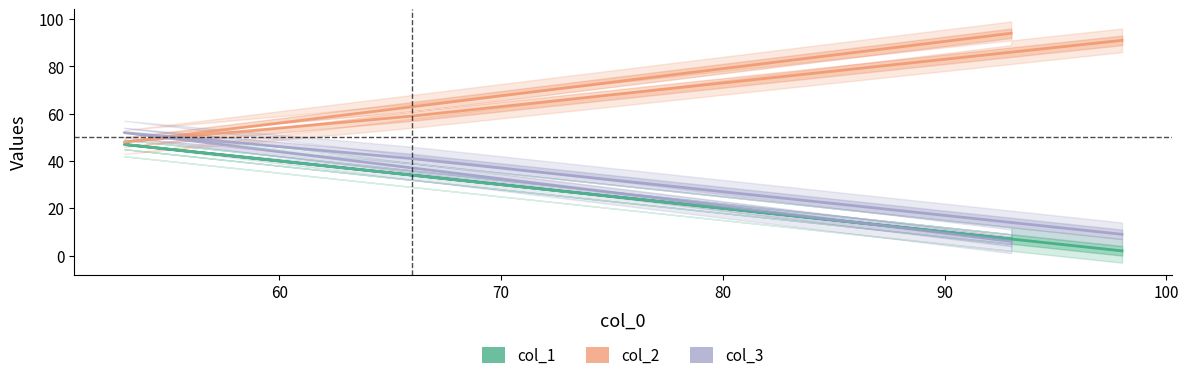

How many times do col_3 and col_2 cross each other?

2